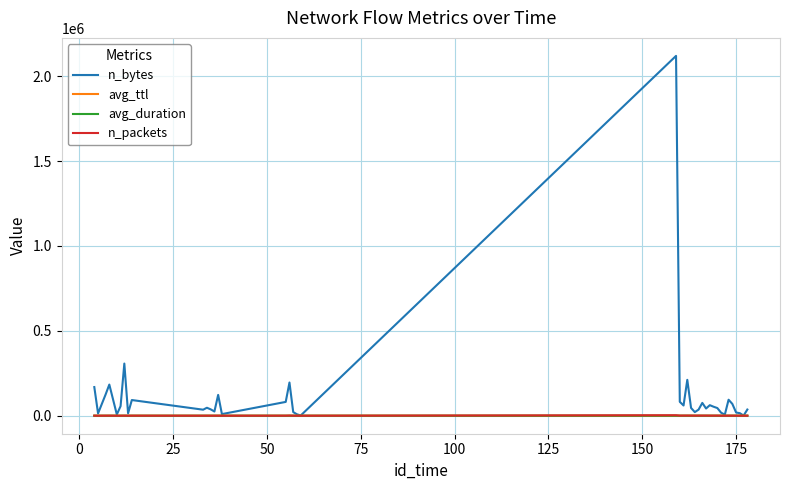

Which series has the largest total across all categories?

n_bytes